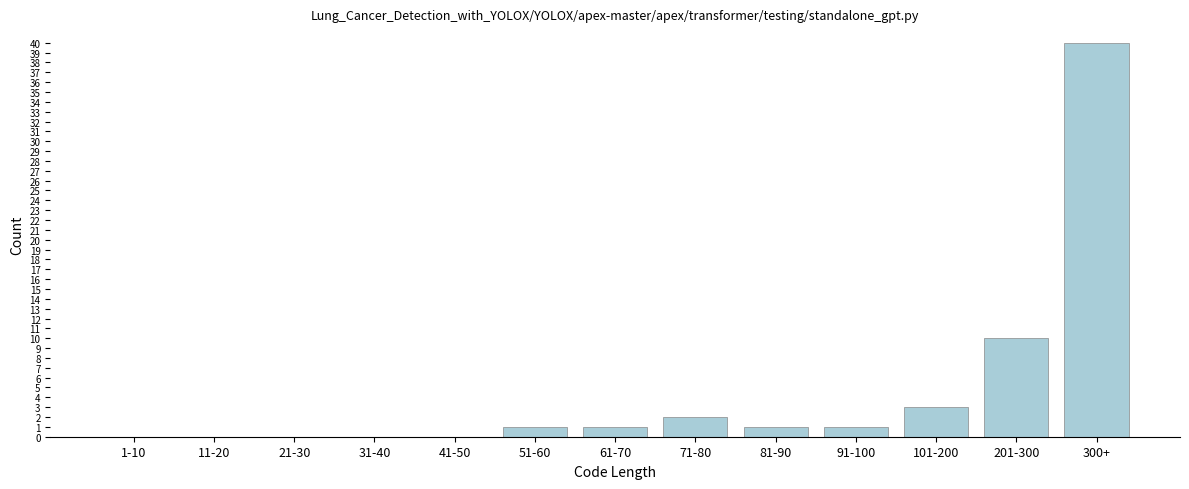

Reading left to right, transcribe all the data shown in this chart.

1-10=0	11-20=0	21-30=0	31-40=0	41-50=0	51-60=1	61-70=1	71-80=2	81-90=1	91-100=1	101-200=3	201-300=10	300+=40